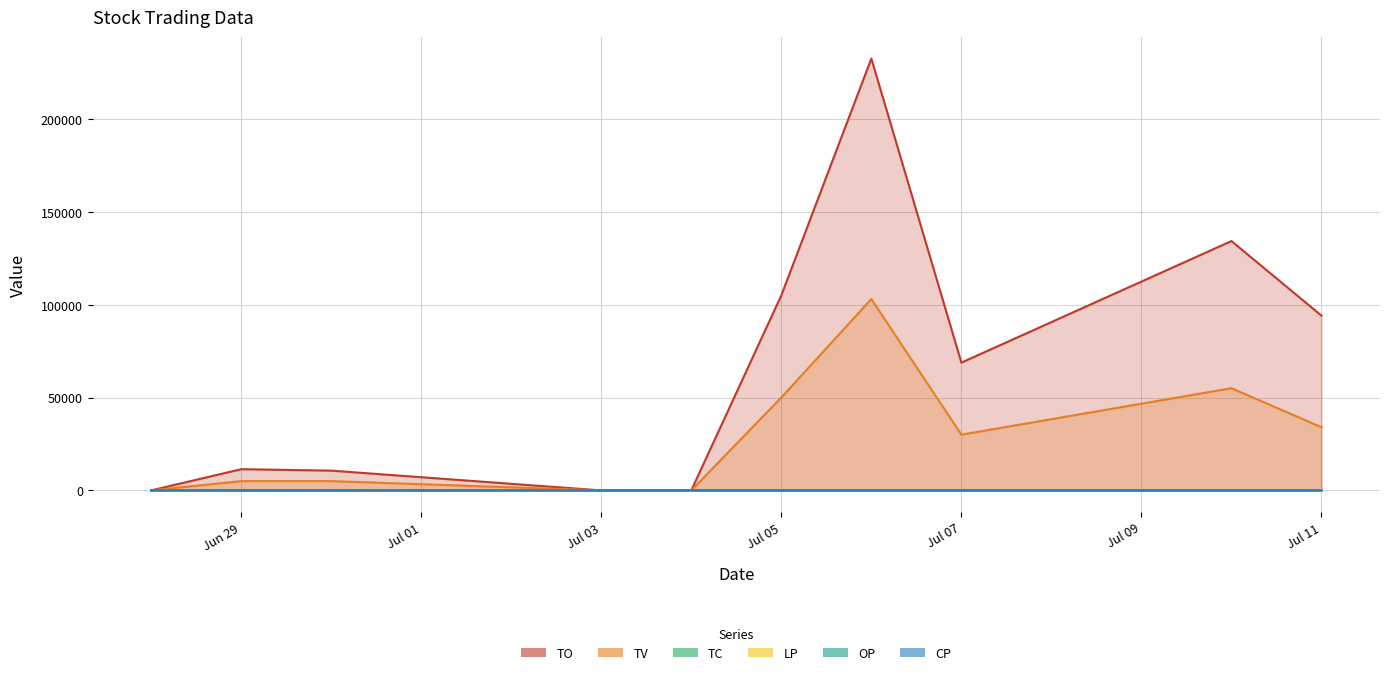

Does the chart have visible grid lines?

Yes